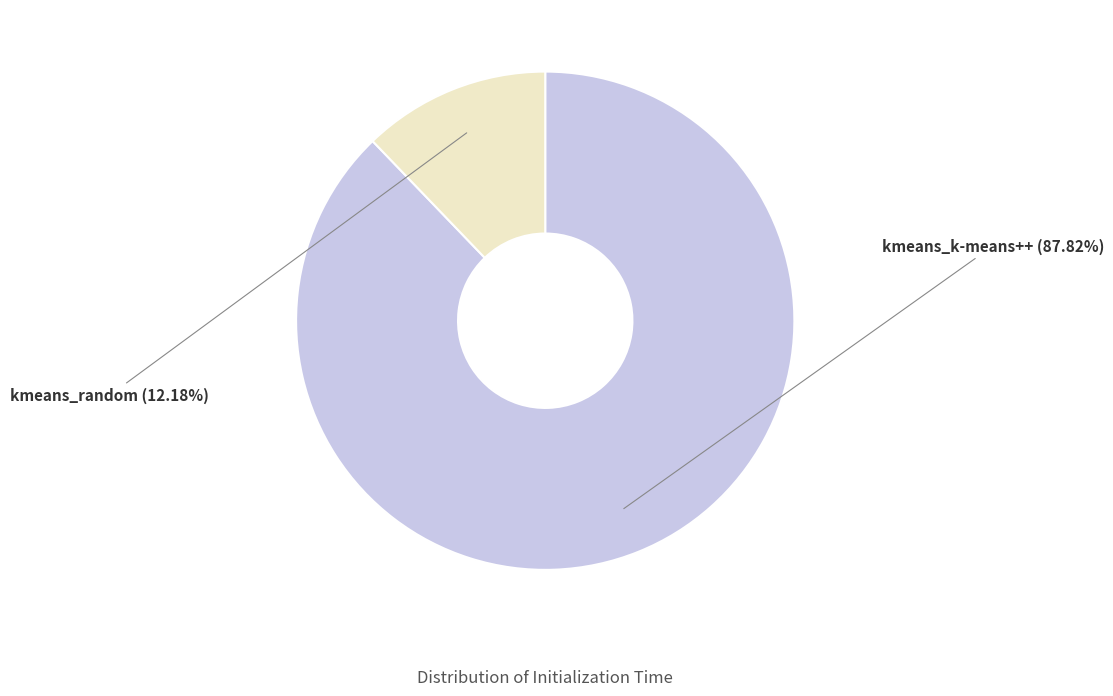

True or false: kmeans_k-means++ accounts for 99% of the total.

False